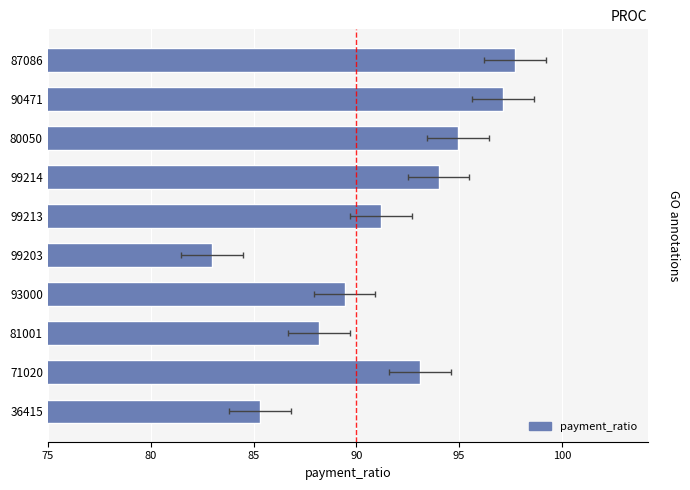

The value at 99203 is 19.4. True or false?

False